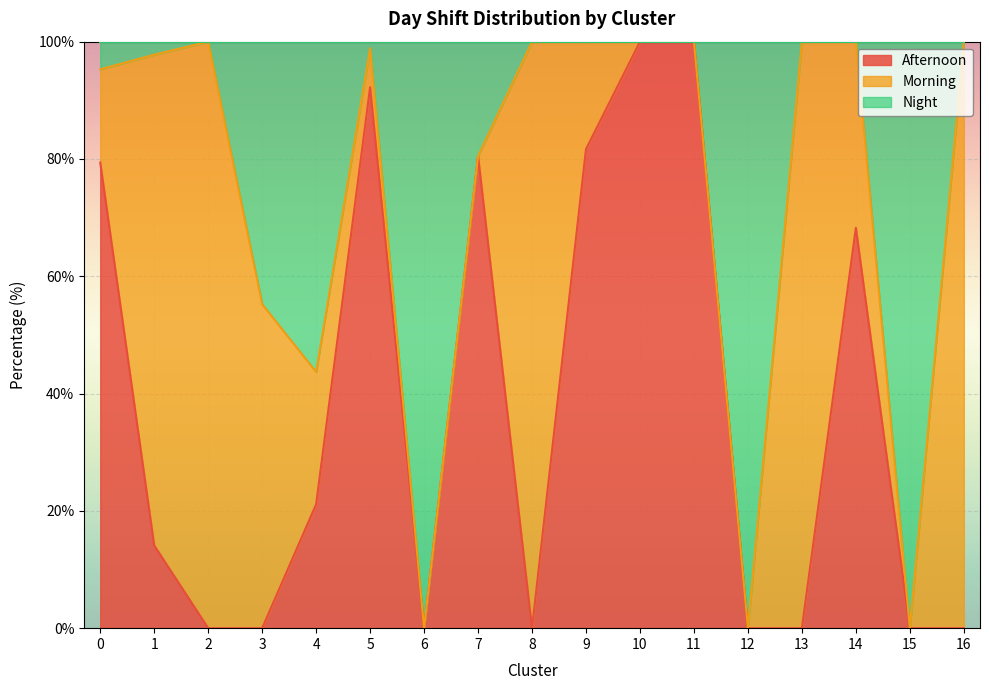

Is it true that Afternoon equals 100.0 at 10?

True